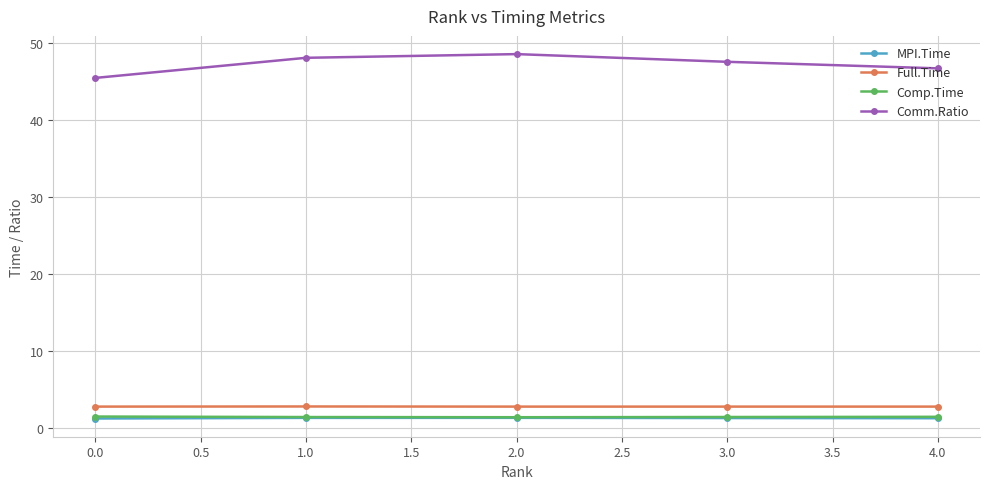

True or false: Comm.Ratio and MPI.Time cross at least once.

False